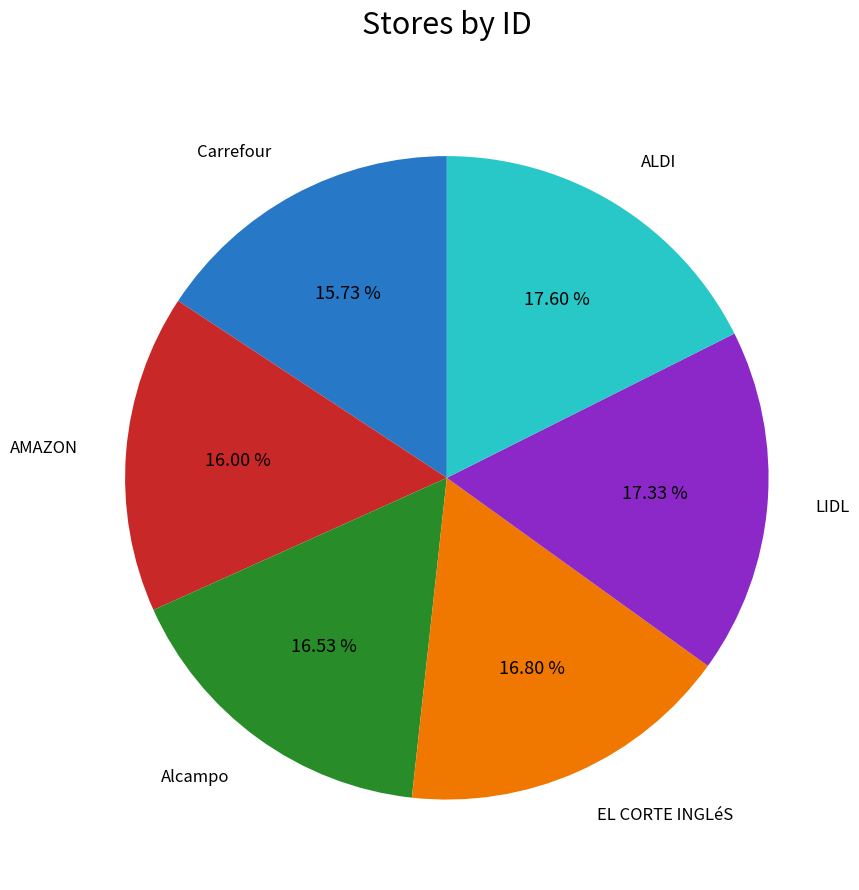

Does any single category account for the majority?

No